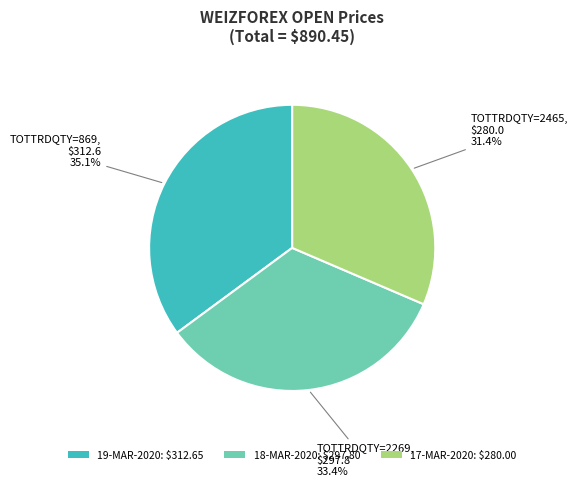

What percentage is NOT represented by 17-MAR-2020: $280.00?

68.6%